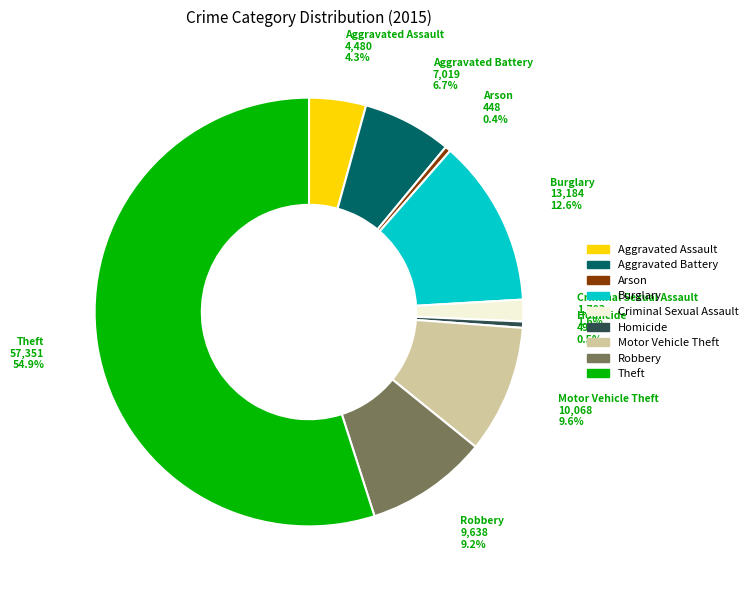

Combined, do Burglary and Motor Vehicle Theft account for over 50%?

No